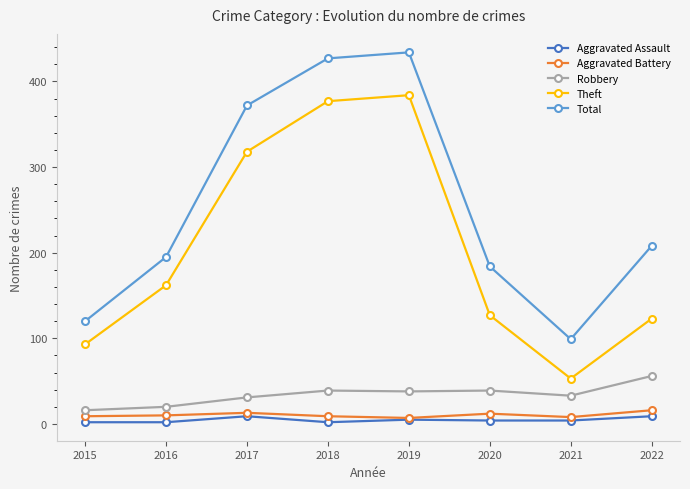

How many interior local peaks does the Theft series have?

1